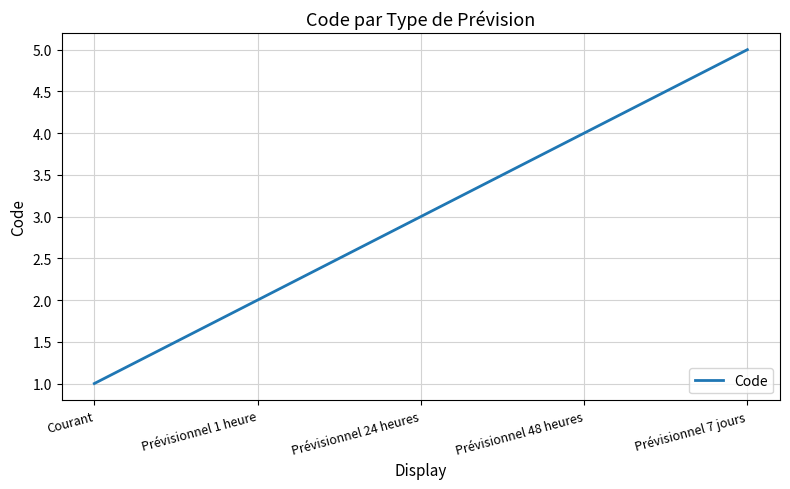

What is the ratio of the value at Courant to the value at Prévisionnel 1 heure?

0.5